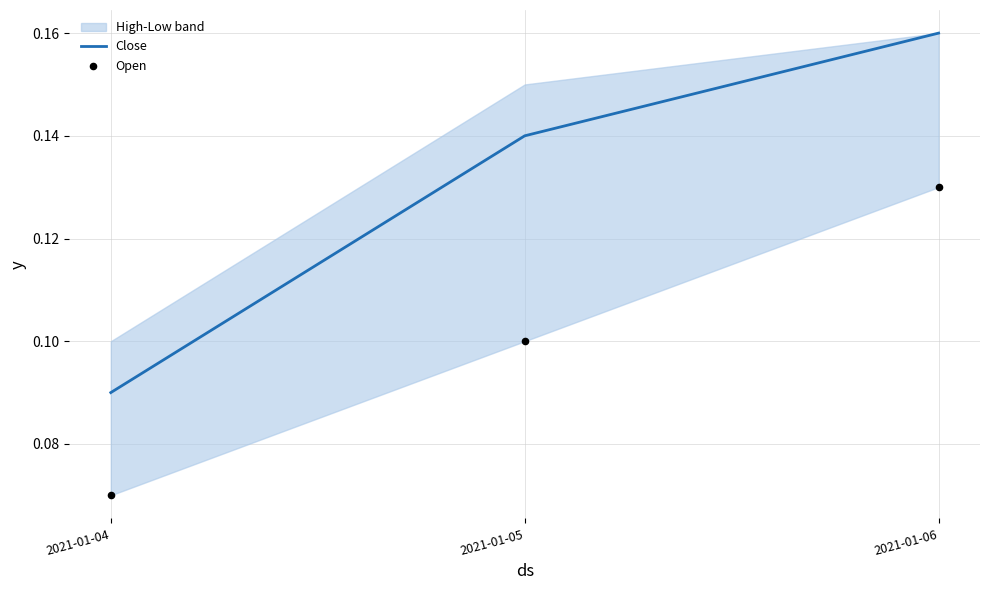

Which series reaches the maximum Y coordinate?

Close